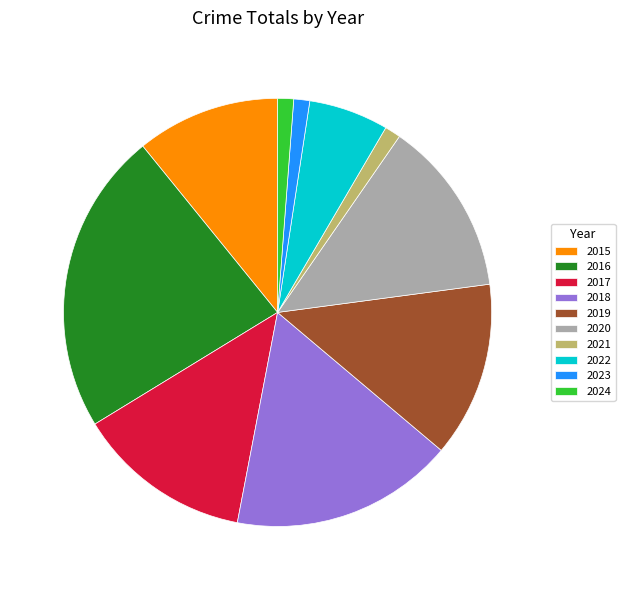

To the nearest percent, what percentage of the pie is 2024?

1%